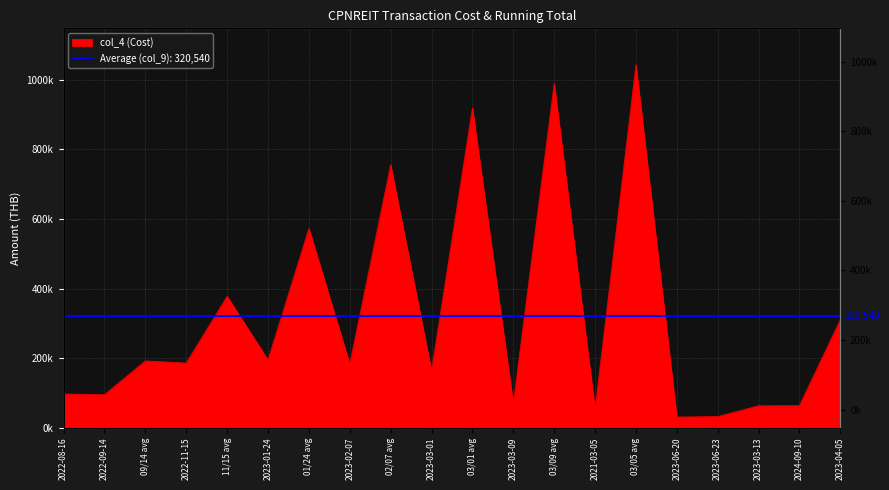

Is it true that the value at 09/14 avg is 106536?

False